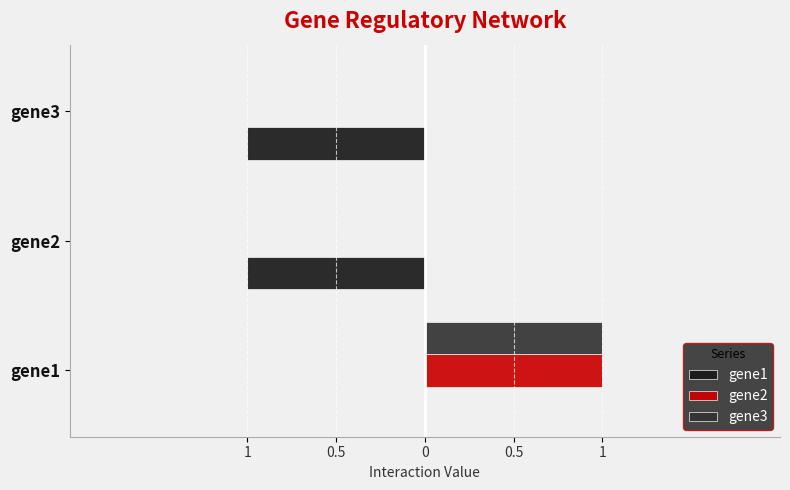

Which series has the largest range (max minus min)?

gene1